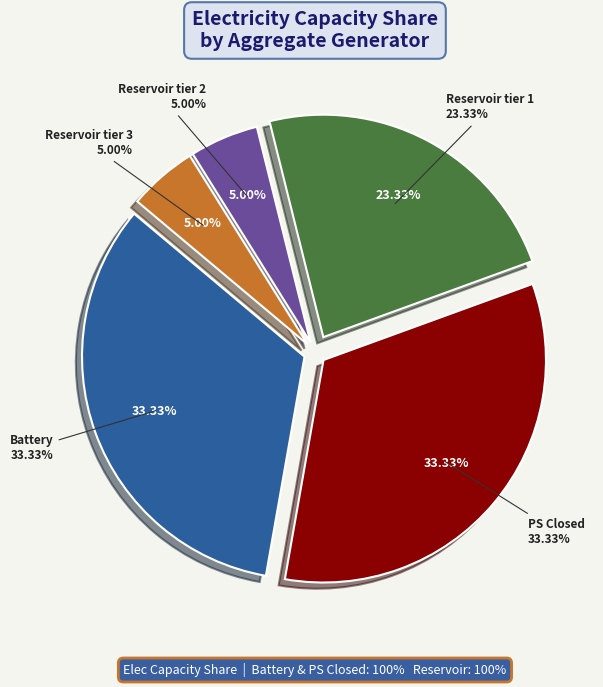

Which category has the biggest portion of the pie?

Battery